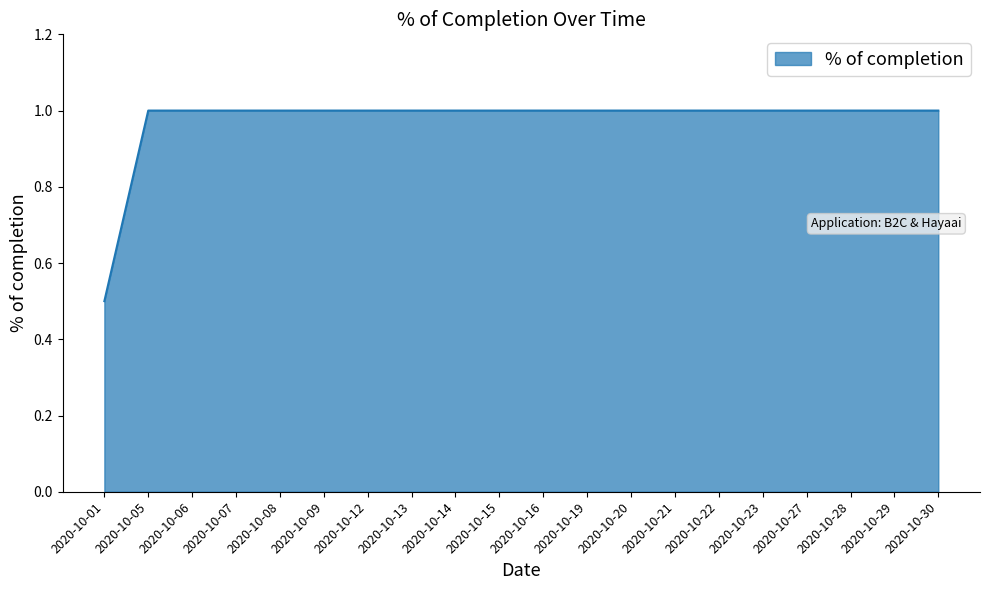

What is the difference between the maximum and minimum values?

0.5